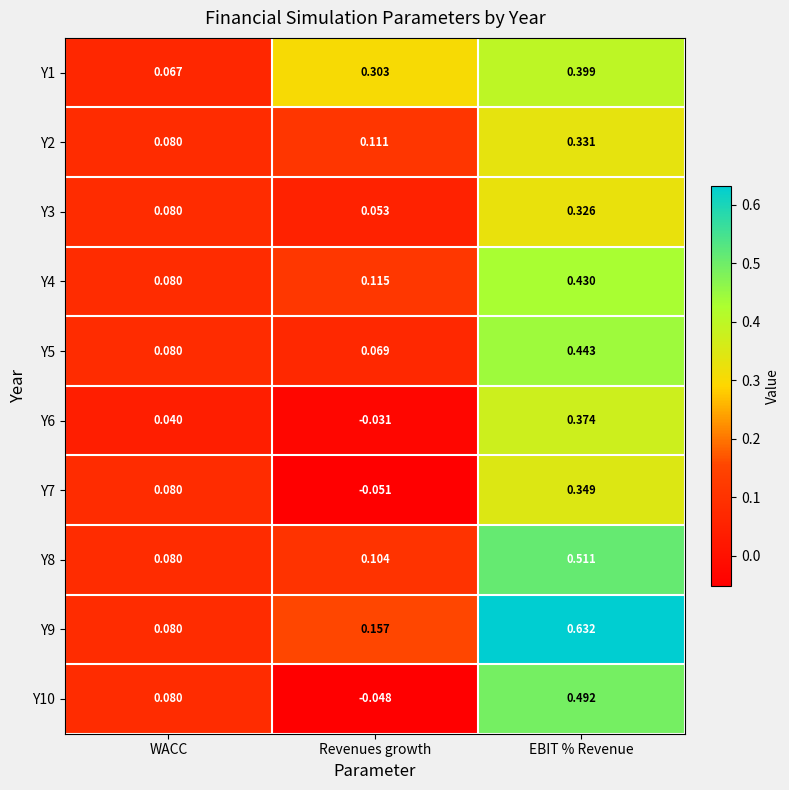

Which label corresponds to the smallest value in the chart?

Revenues growth